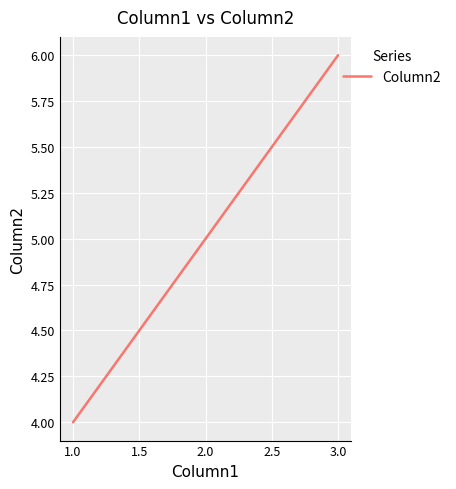

Reading left to right, list all the values displayed in this chart.

4	5	6